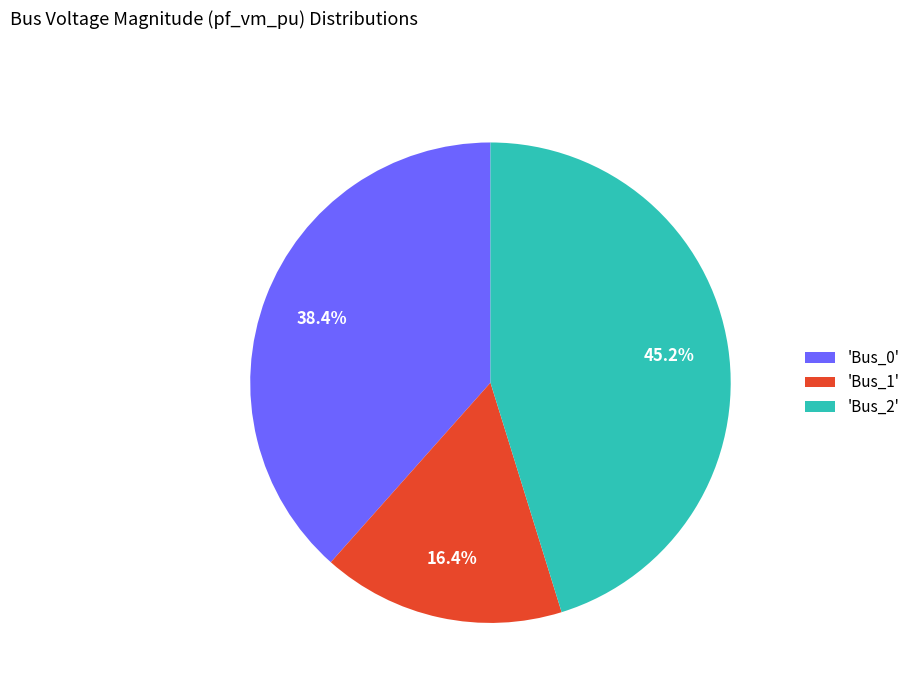

Does 'Bus_0' represent more than half of the total?

No